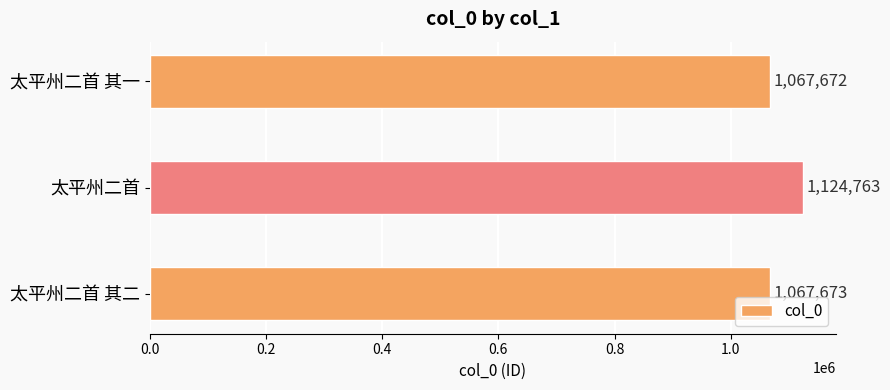

Is it true that the value at 太平州二首 其一 is 1651943?

False